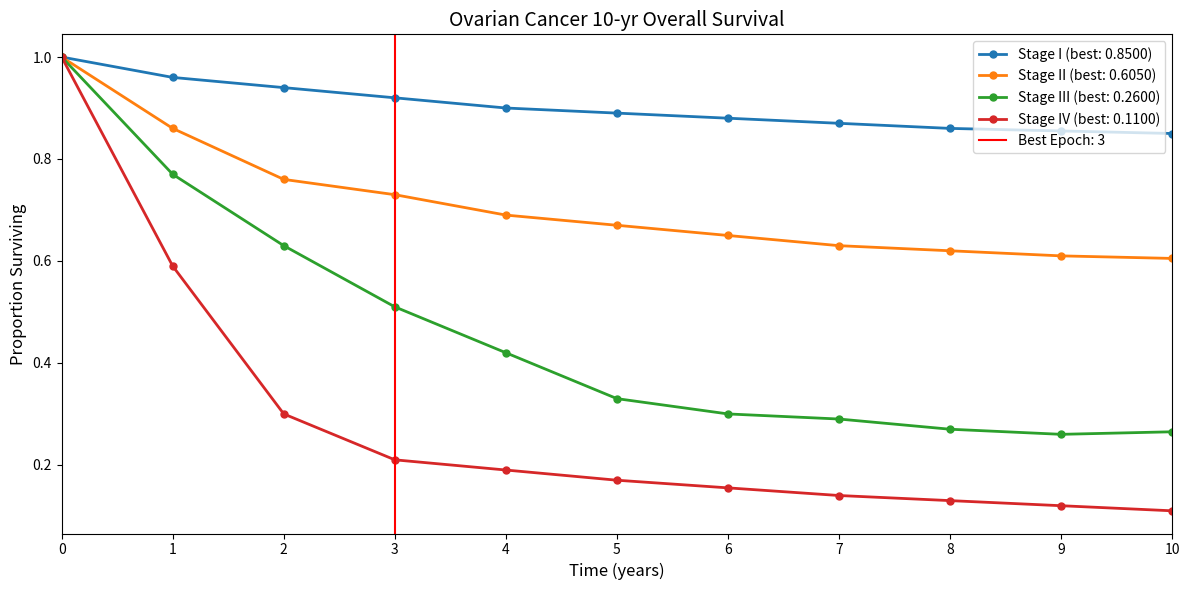

Reading left to right, transcribe all the data shown in this chart.

Stage I: 0=1.0	1=1.0	2=0.9	3=0.9	4=0.9	5=0.9	6=0.9	7=0.9	8=0.9	9=0.9	10=0.8
Stage II: 0=1.0	1=0.9	2=0.8	3=0.7	4=0.7	5=0.7	6=0.7	7=0.6	8=0.6	9=0.6	10=0.6
Stage III: 0=1.0	1=0.8	2=0.6	3=0.5	4=0.4	5=0.3	6=0.3	7=0.3	8=0.3	9=0.3	10=0.3
Stage IV: 0=1.0	1=0.6	2=0.3	3=0.2	4=0.2	5=0.2	6=0.2	7=0.1	8=0.1	9=0.1	10=0.1